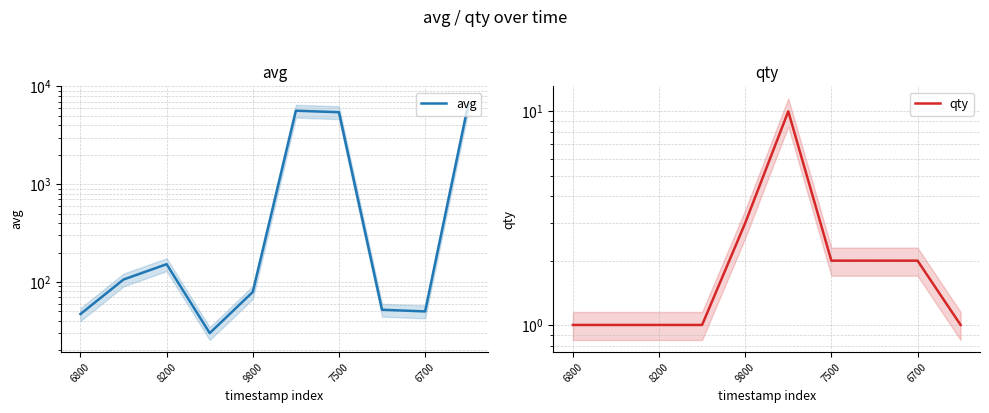

What are all the series names shown in the legend?

avg, qty